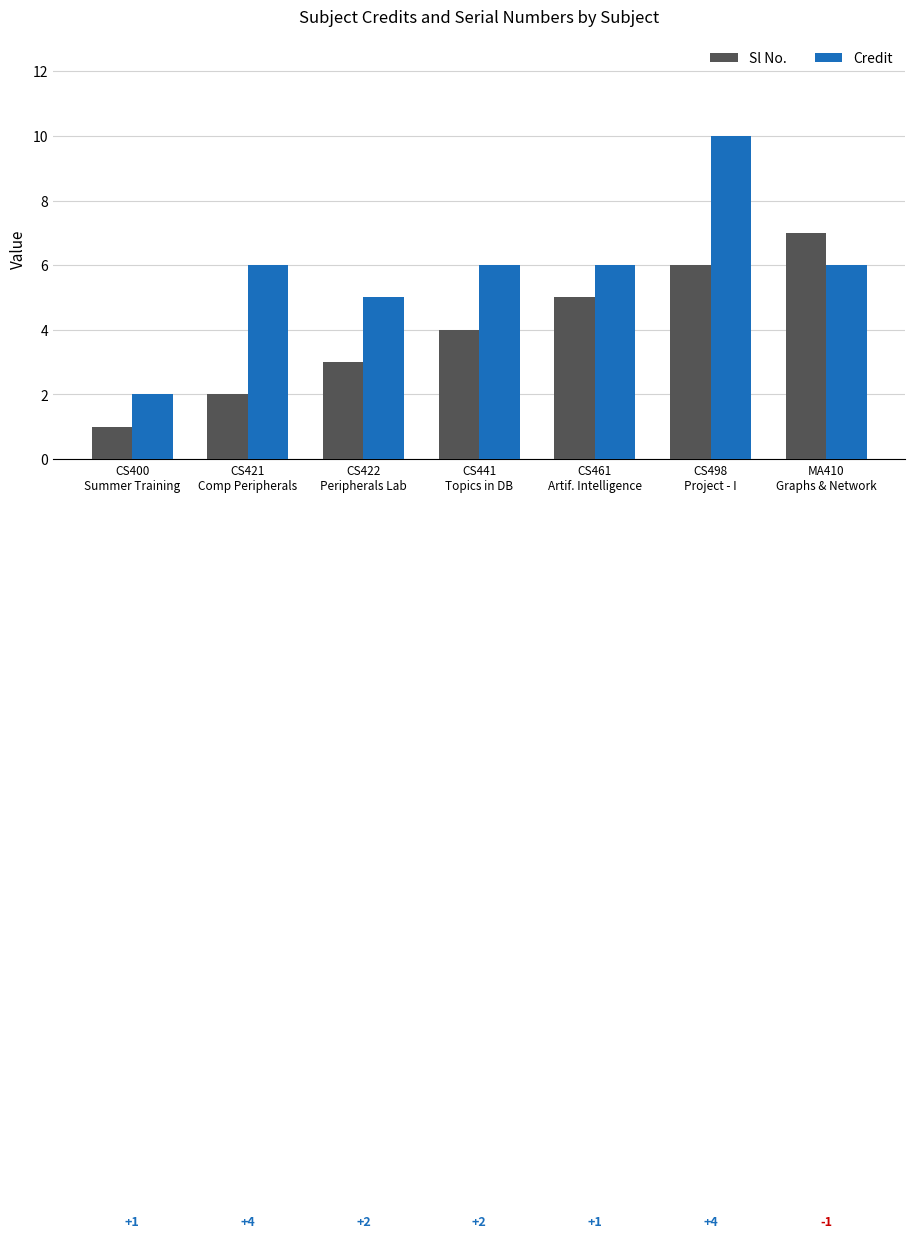

Rank the series by their average value, from highest to lowest.

Credit, Sl No.